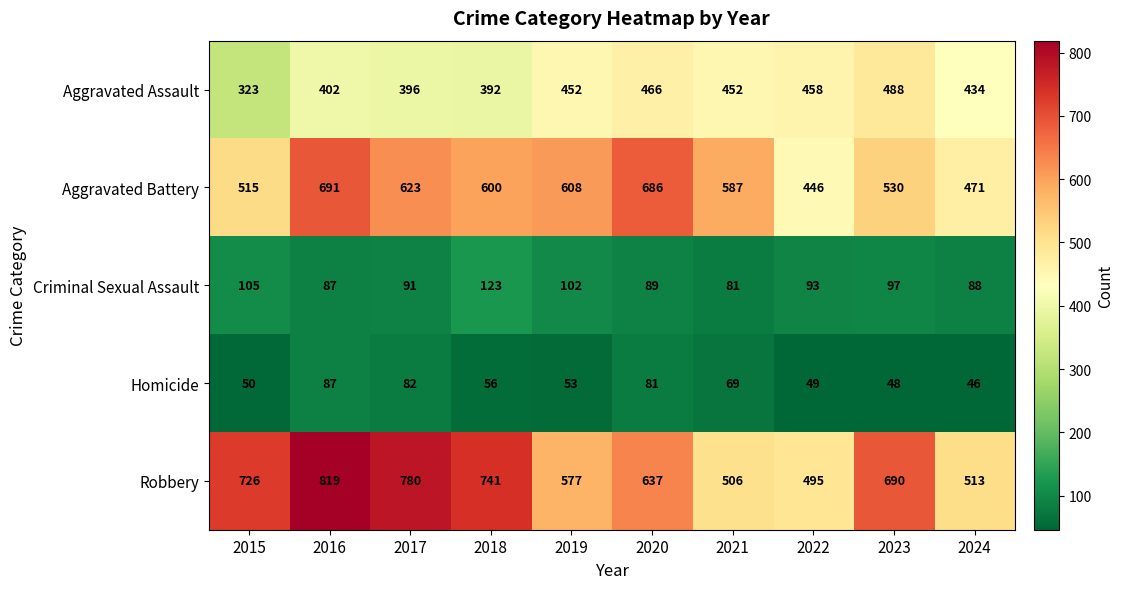

True or false: Aggravated Assault has a value of 452 at 2019.

True